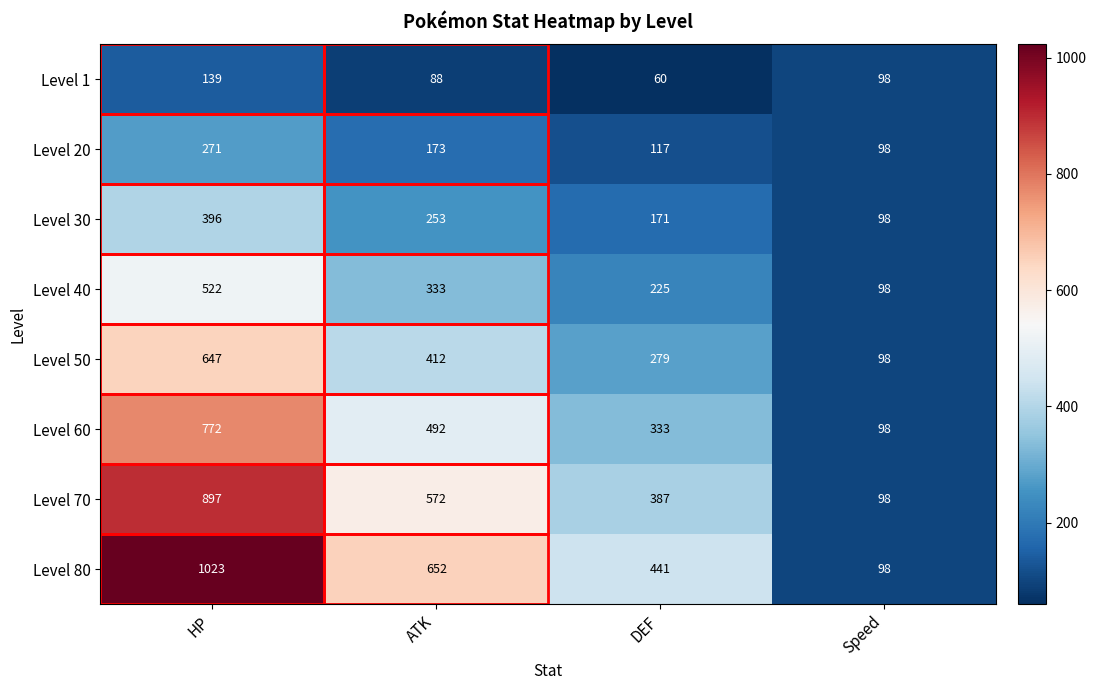

What is the greatest value displayed?

1023